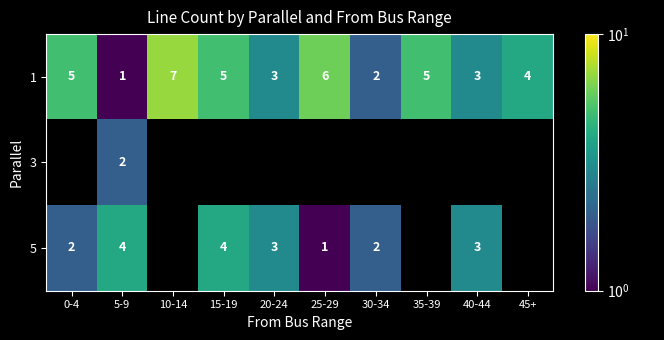

What is the difference between the maximum and minimum values in the 1 series?

6